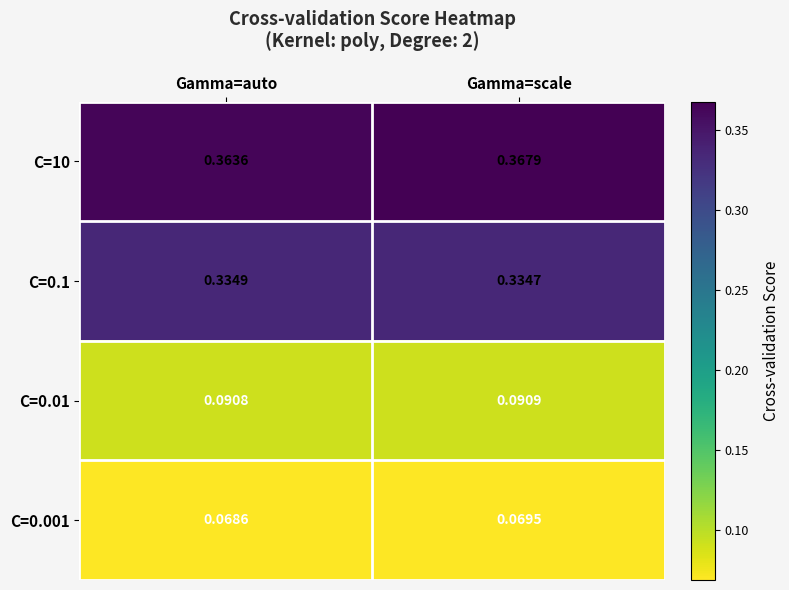

List the labels in order of C=0.001 value, largest first.

Gamma=scale, Gamma=auto